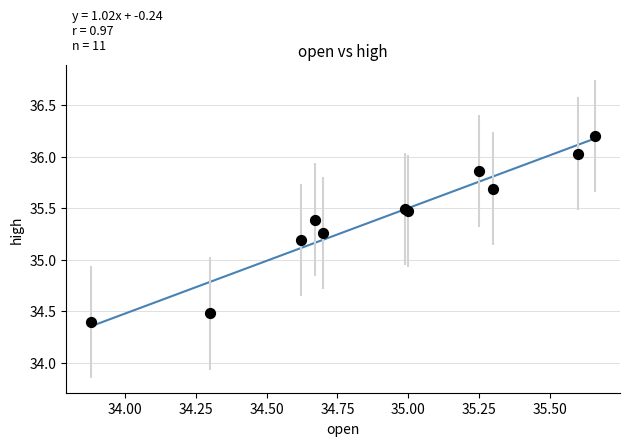

What Y value in the scatter plot is closest to 35?

35.2